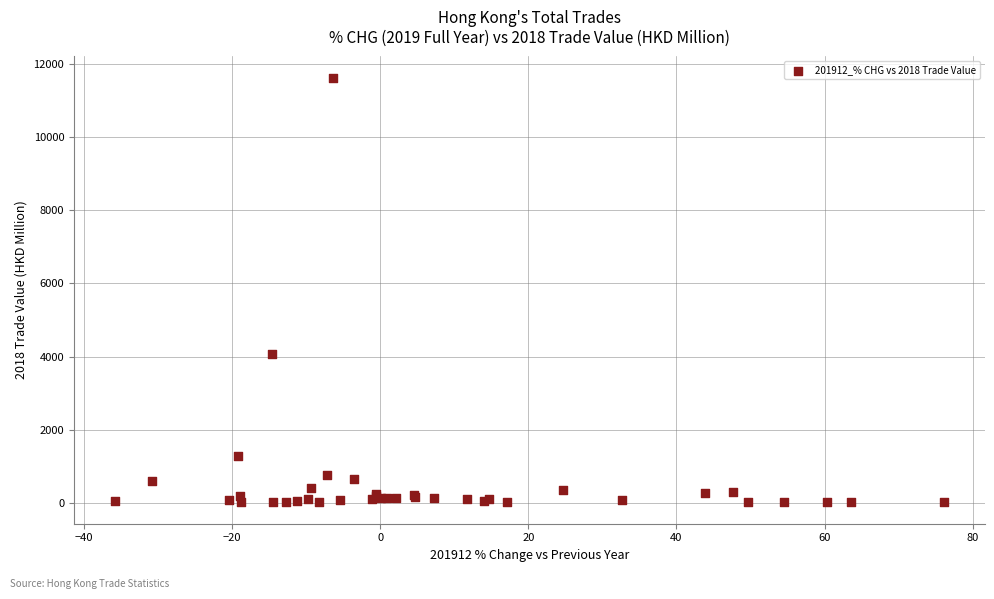

What Y value in the scatter plot is closest to 5818?

4077.8